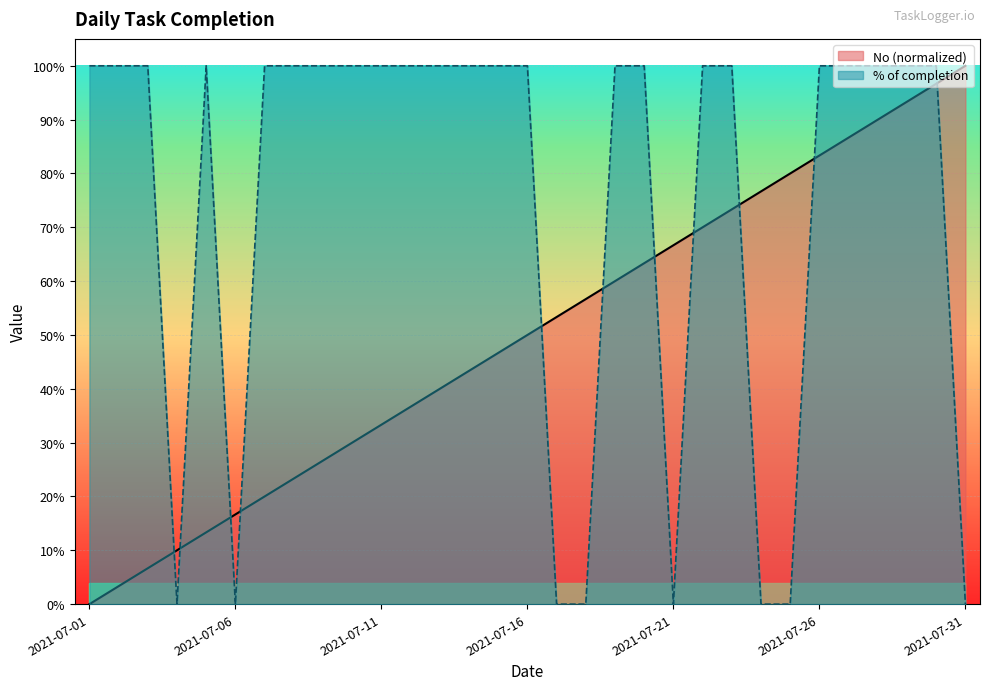

Reading left to right, extract all data points from this chart.

No: 0.0	0.0	0.1	0.1	0.1	0.2	0.2	0.2	0.3	0.3	0.3	0.4	0.4	0.4	0.5	0.5	0.5	0.6	0.6	0.6	0.7	0.7	0.7	0.8	0.8	0.8	0.9	0.9	0.9	1.0	1.0
% of completion: 1.0	1.0	1.0	0.0	1.0	0.0	1.0	1.0	1.0	1.0	1.0	1.0	1.0	1.0	1.0	1.0	0.0	0.0	1.0	1.0	0.0	1.0	1.0	0.0	0.0	1.0	1.0	1.0	1.0	1.0	0.0